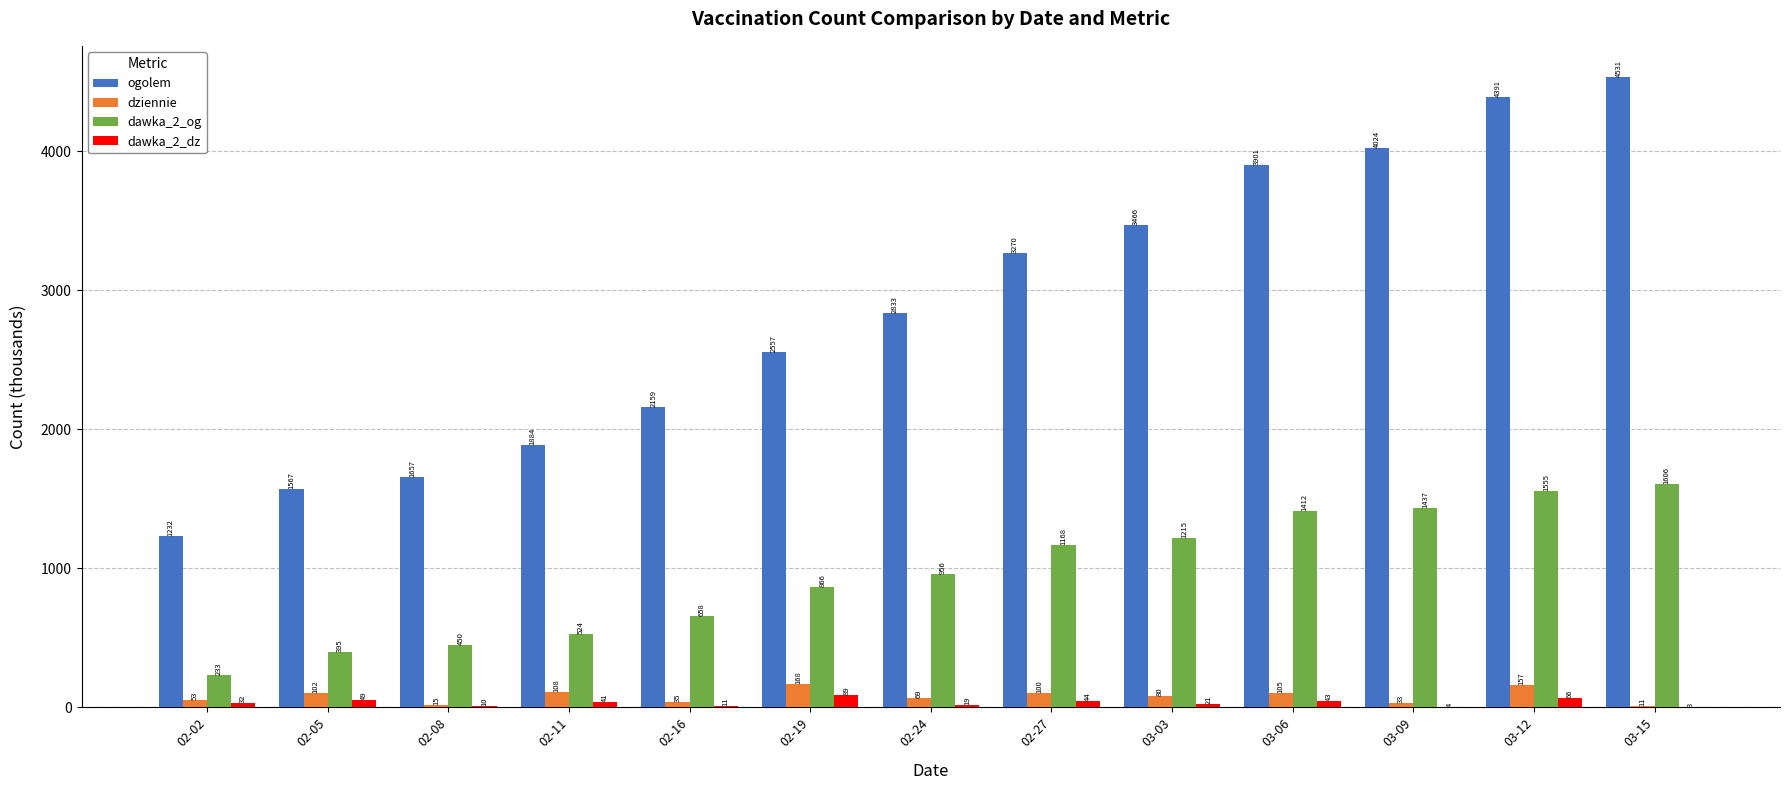

Between 02-27 and 03-03, which series saw the biggest shift?

ogolem